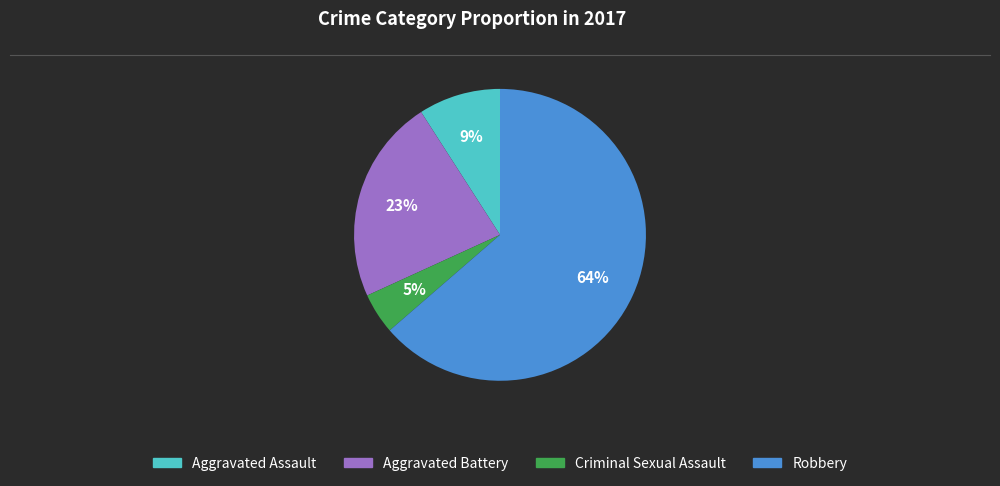

True or false: Robbery accounts for 55% of the total.

False